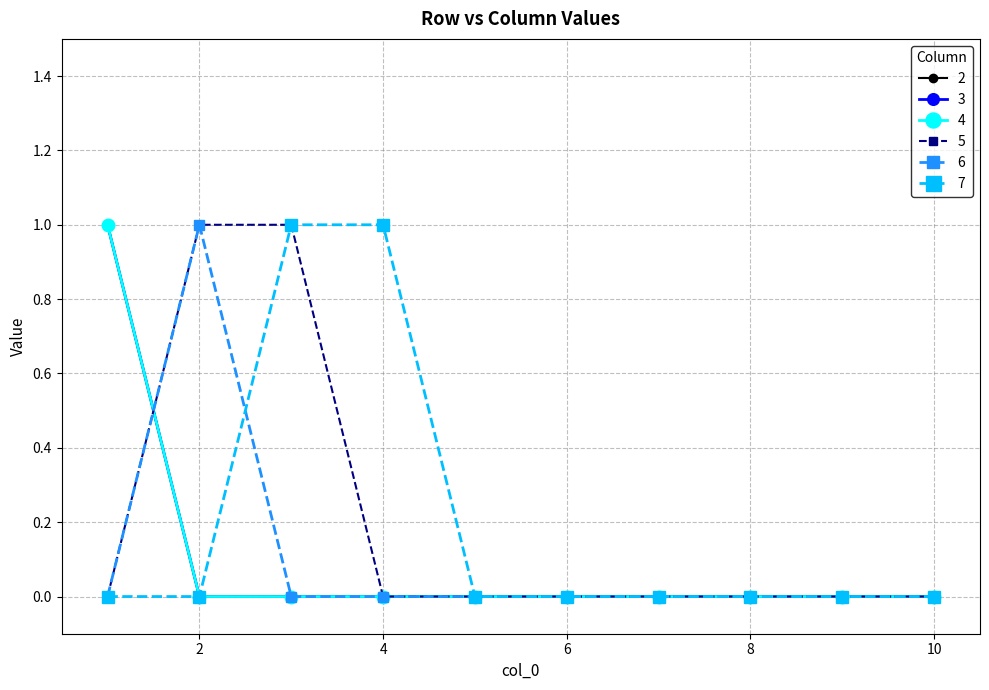

True or false: 4 and 3 cross at least once.

False